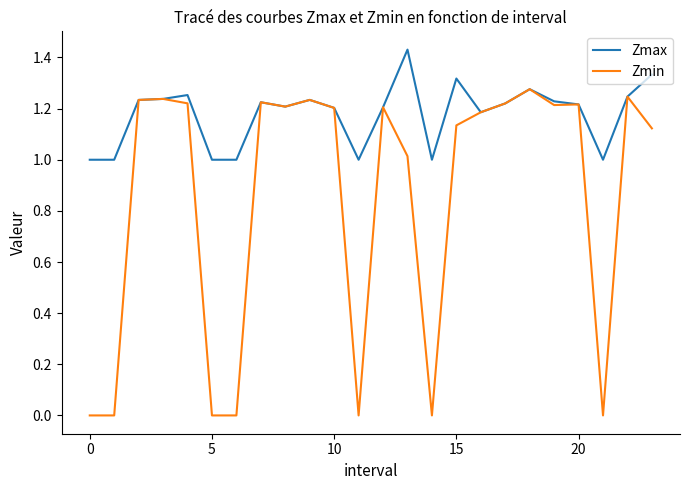

List the series in order of their overall mean, highest first.

Zmax, Zmin